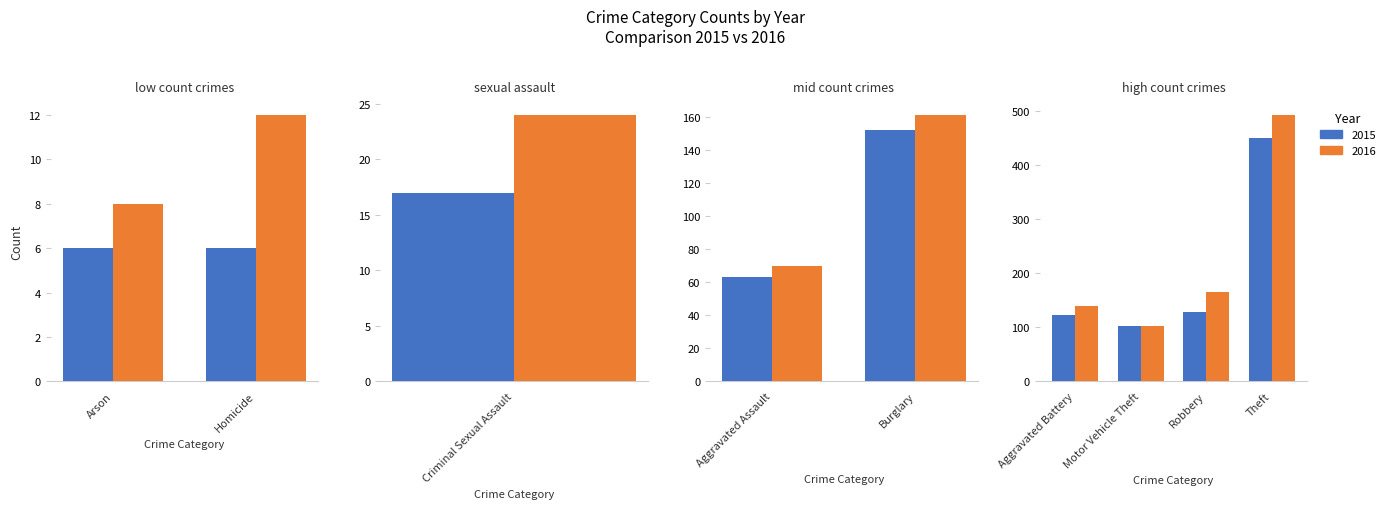

Are the bars horizontal?

No